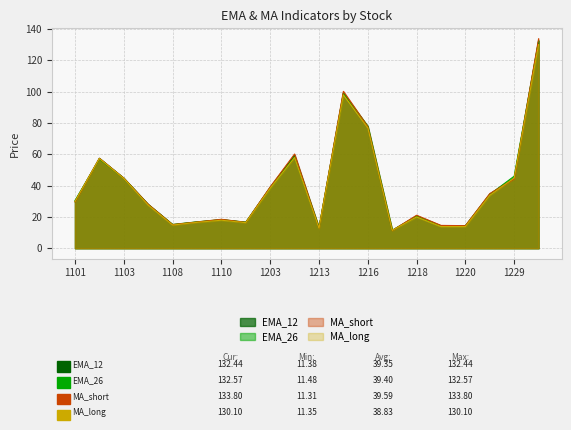

True or false: EMA_26 has more than 1 points higher than both neighbors.

True